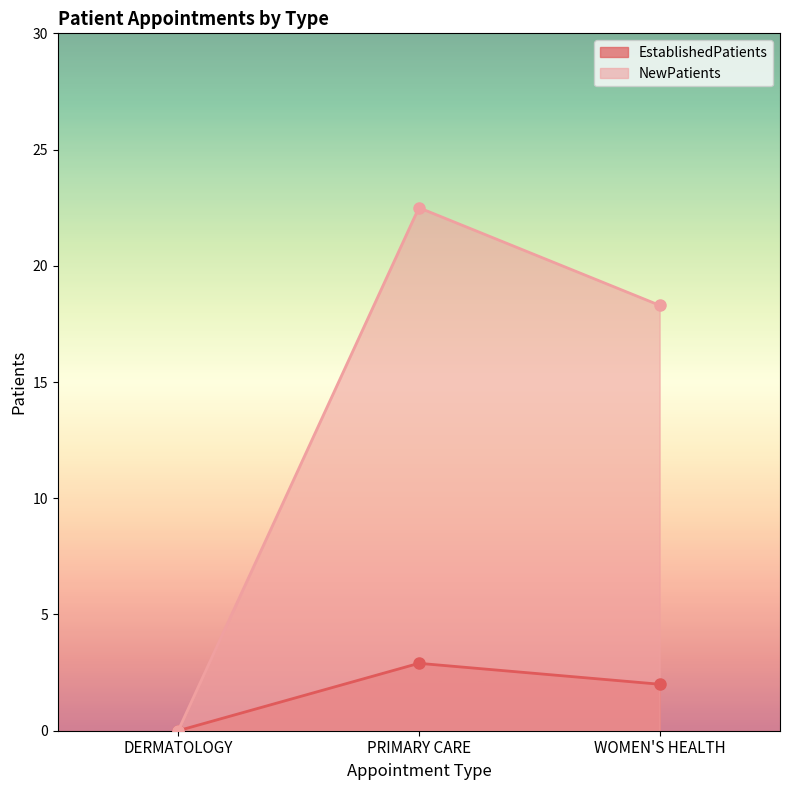

Reading left to right, transcribe all the data shown in this chart.

EstablishedPatients: DERMATOLOGY=0.0	PRIMARY CARE=2.9	WOMEN'S HEALTH=2.0
NewPatients: DERMATOLOGY=0.0	PRIMARY CARE=22.5	WOMEN'S HEALTH=18.3